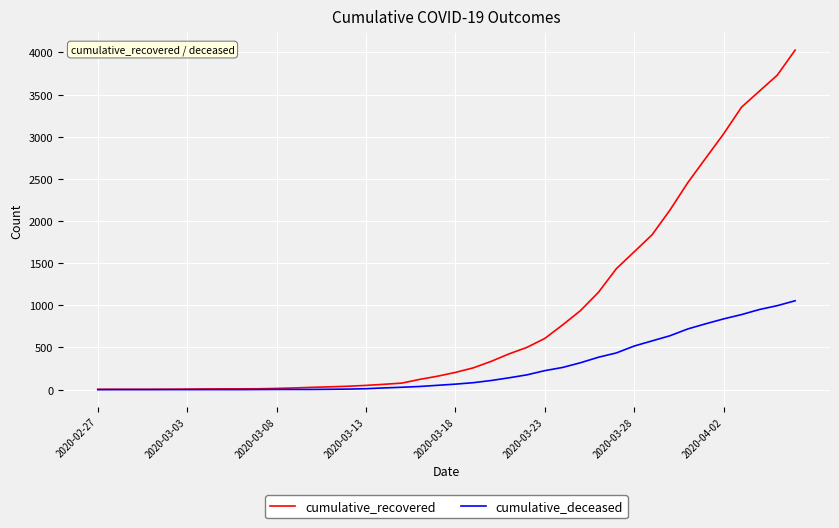

What is the sum of all cumulative_recovered values?

35776